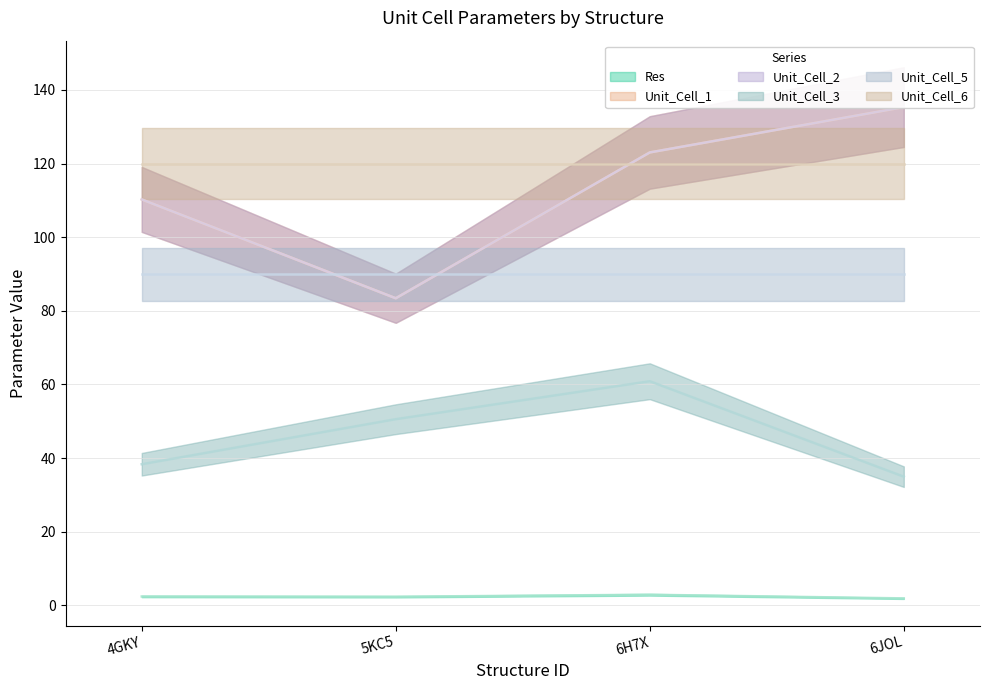

True or false: Unit_Cell_1 and Res intersect in this chart.

False